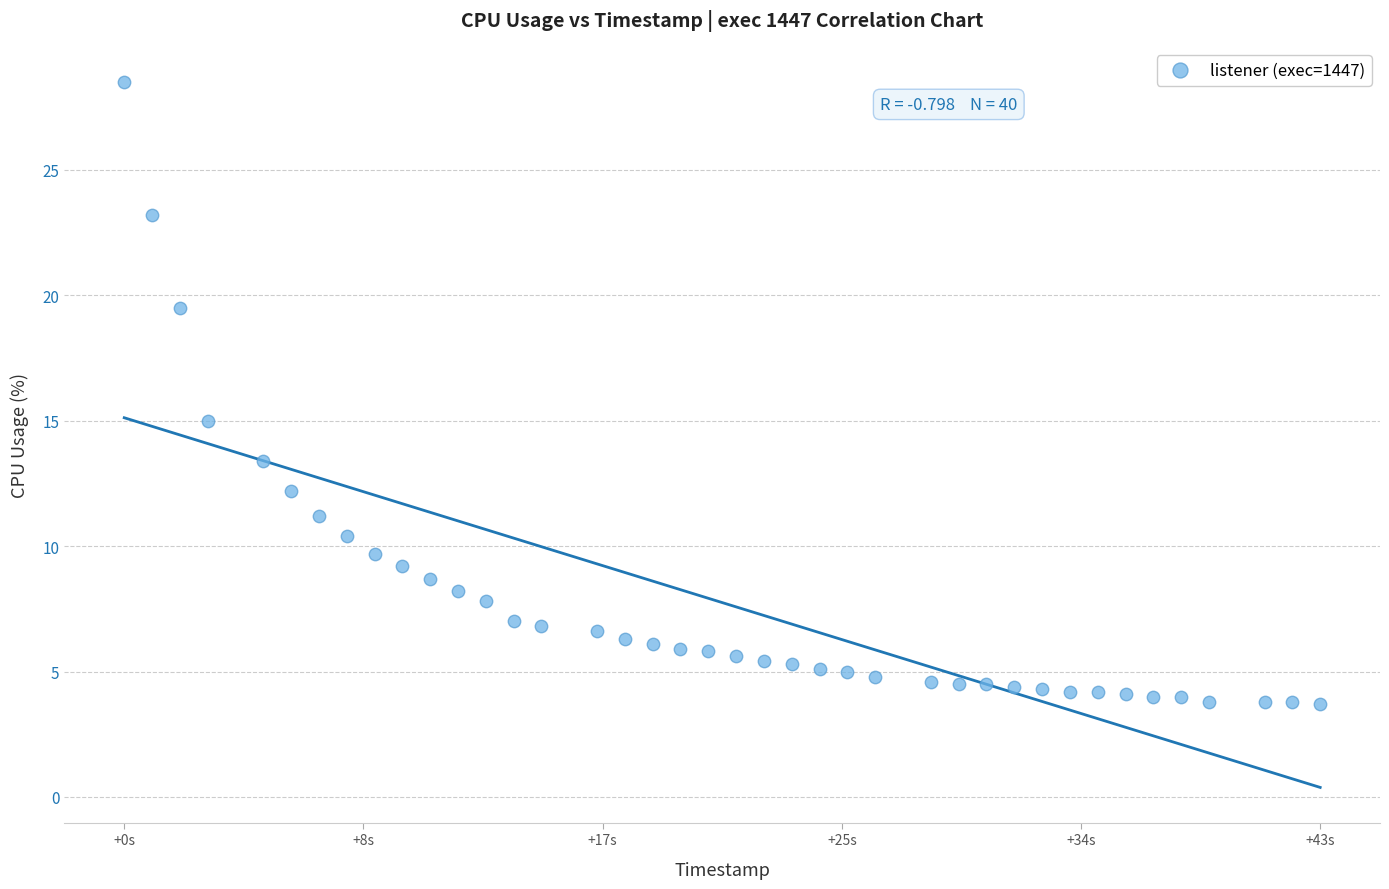

What Y value in the scatter plot is closest to 16?

15.0